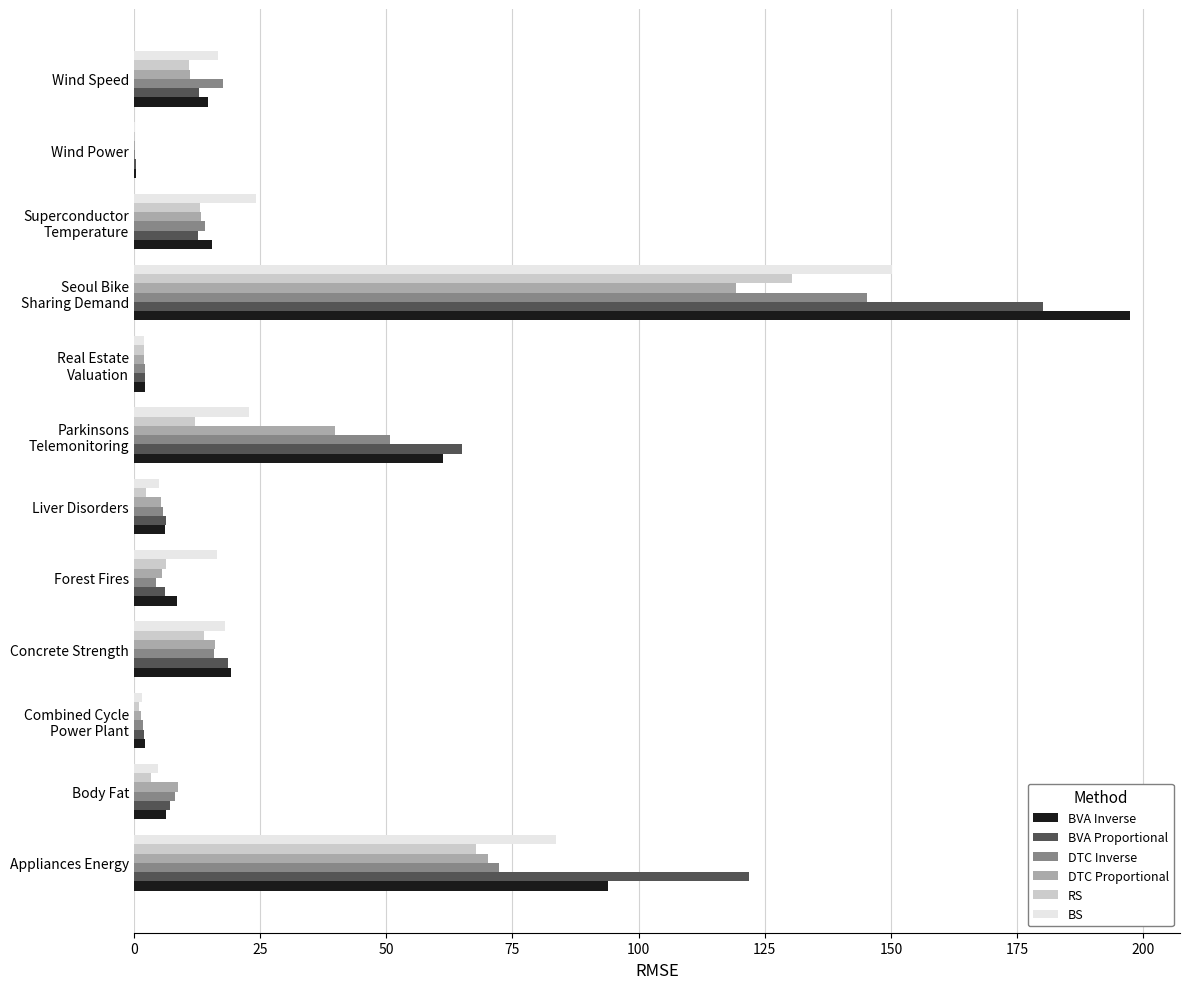

What is the average value of the RS series?

22.0